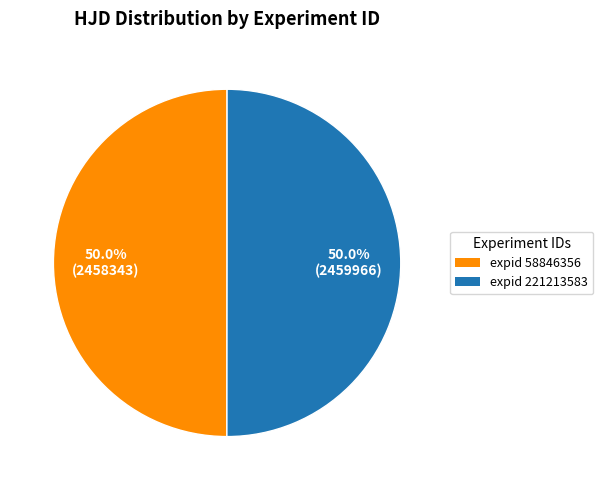

Combined, do expid 58846356 and expid 221213583 account for over 50%?

Yes